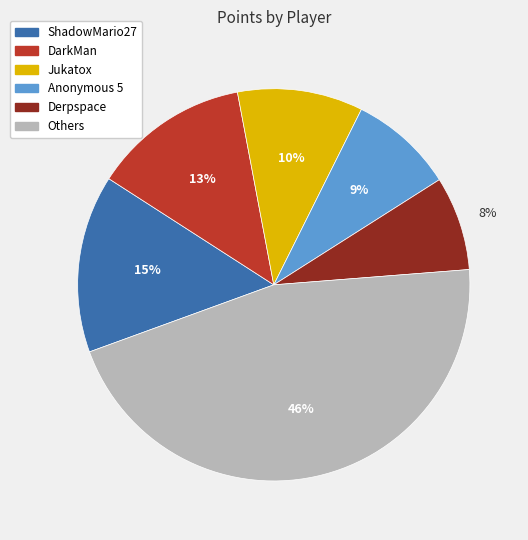

To the nearest percent, what is the average slice percentage?

17%